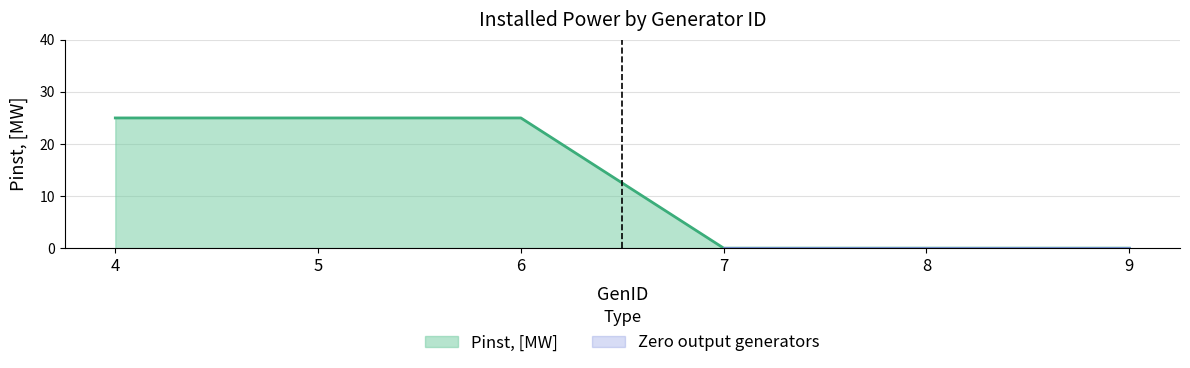

How many lines are shown in the chart?

1